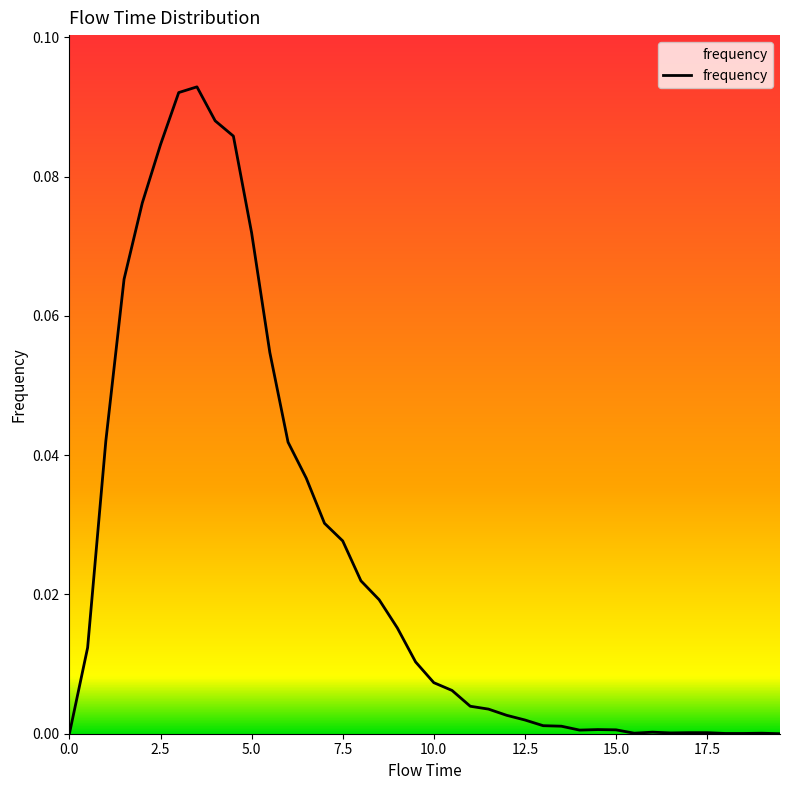

Where is the first local maximum?

3.5